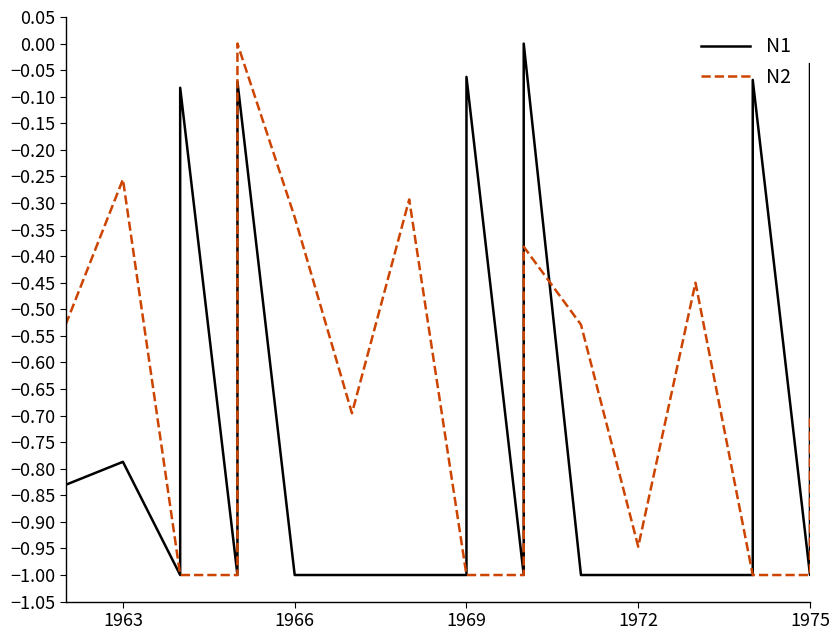

In N1, how many points are higher than both neighbors (excluding endpoints)?

6